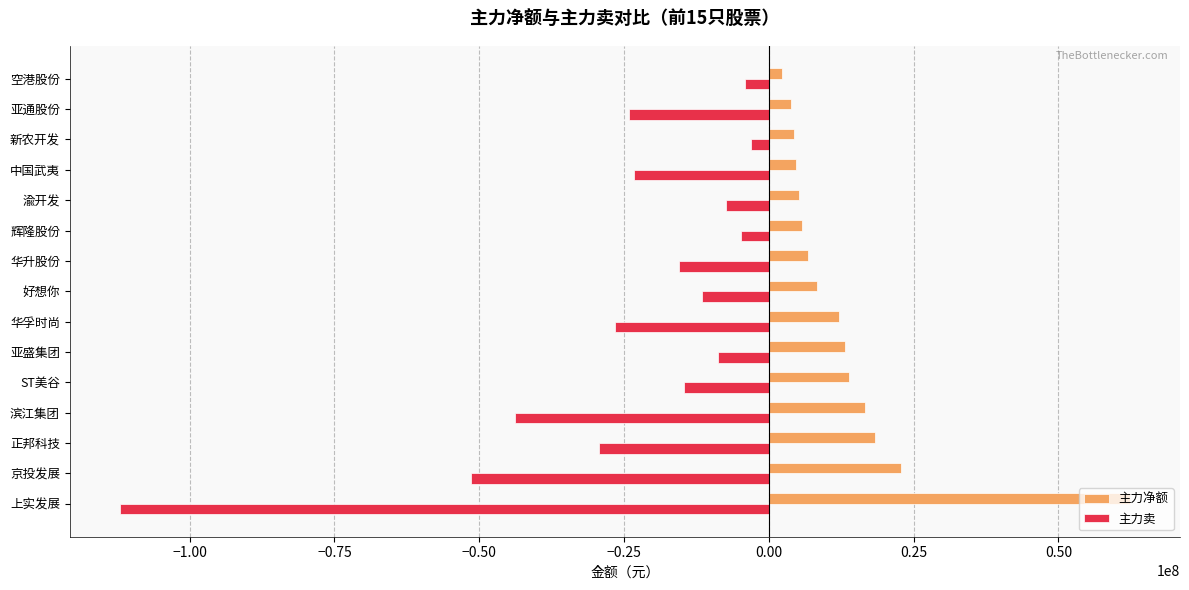

What is the difference between the maximum and second lowest values in the 主力卖 series?

48358844